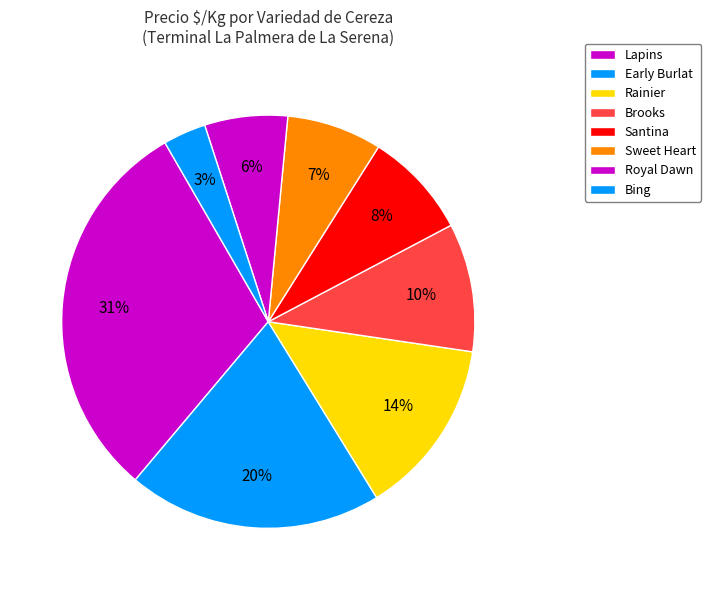

How many slices are in this pie chart?

8